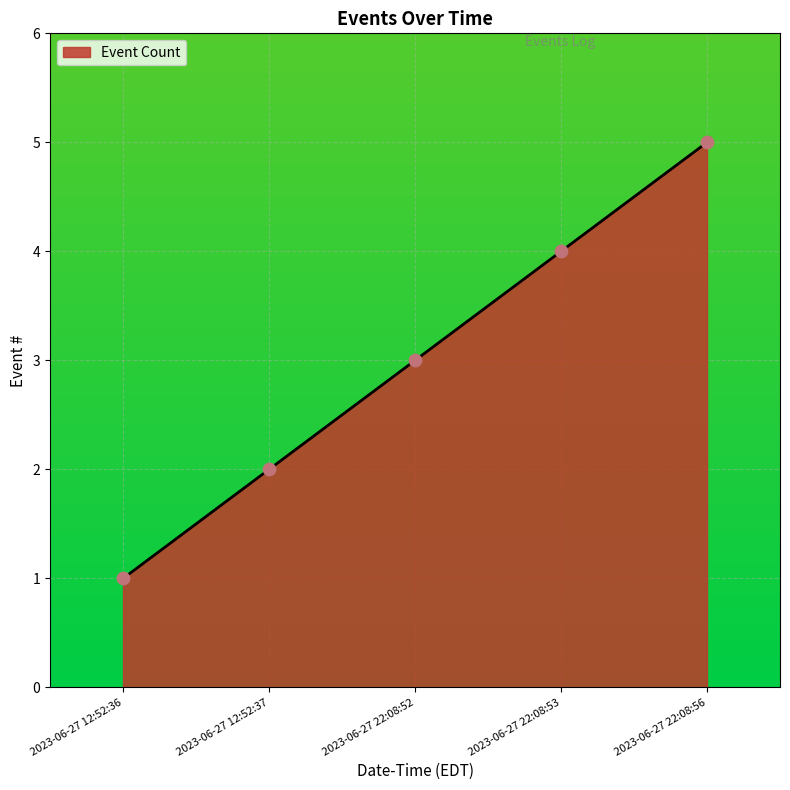

Between 2023-06-27 22:08:56 and 2023-06-27 22:08:52, which is larger?

2023-06-27 22:08:56